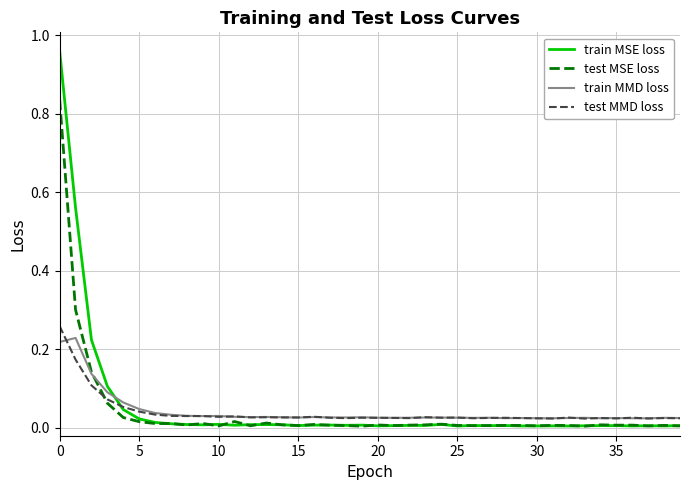

Which series has the widest spread of values?

train MSE loss